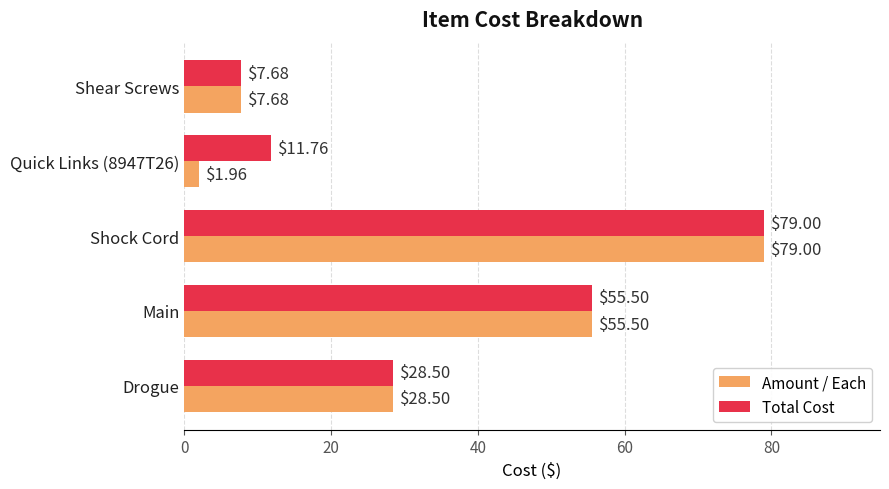

Rank the categories by Total Cost value from lowest to highest.

Shear Screws, Quick Links (8947T26), Drogue, Main, Shock Cord